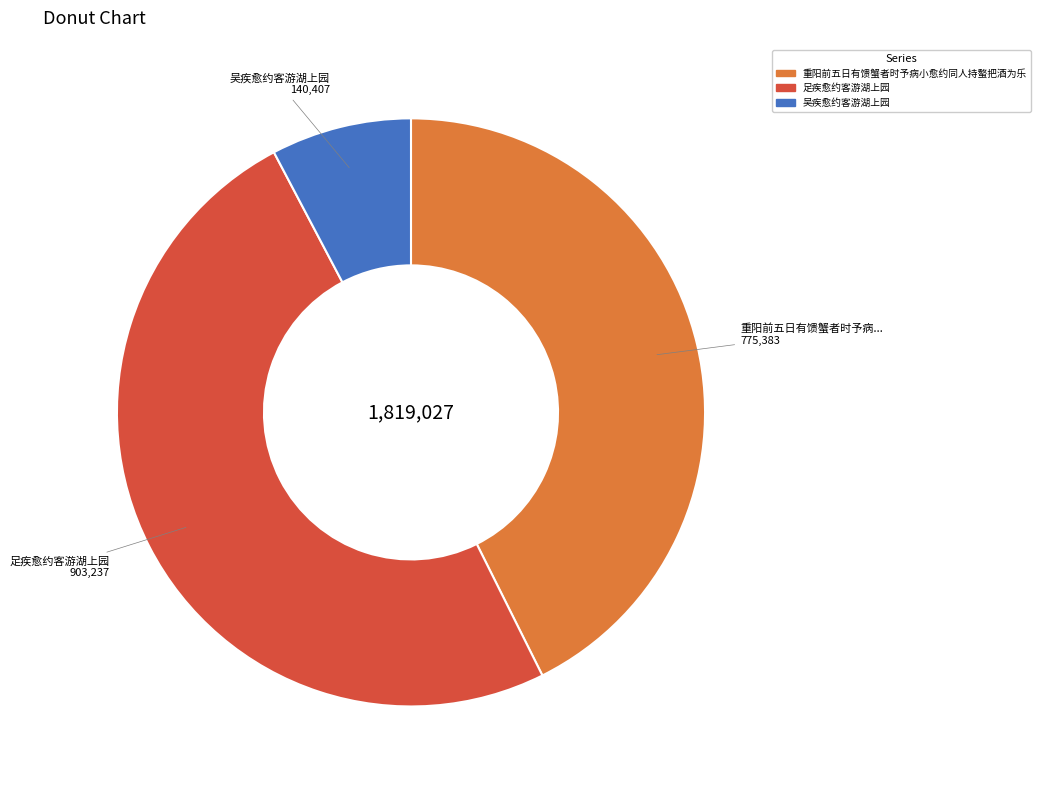

How many segments does this pie chart have?

3